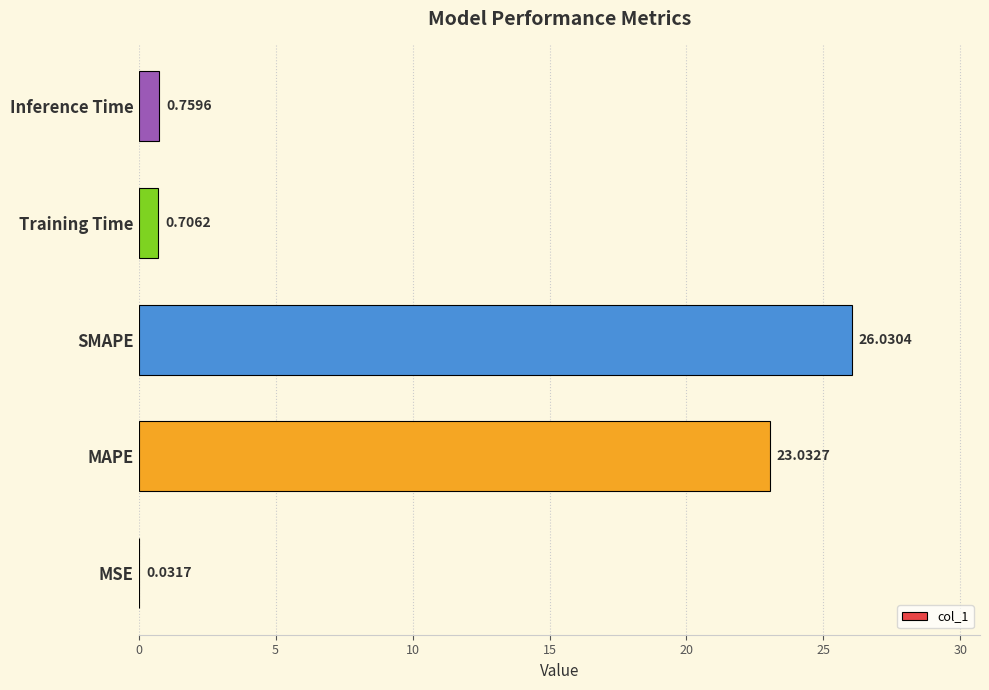

What is the sum of the values at MAPE and Training Time?

23.7